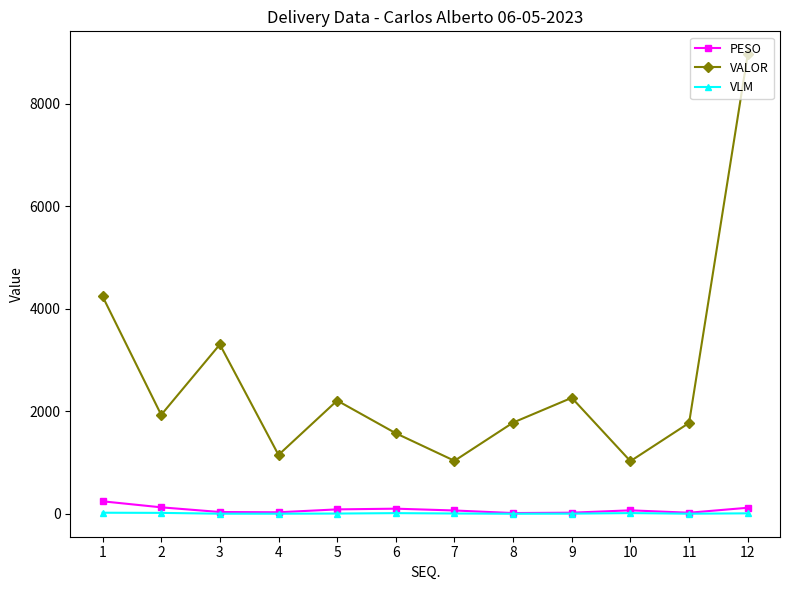

Is the value of VALOR at 4 greater than the value of VLM at 8?

Yes